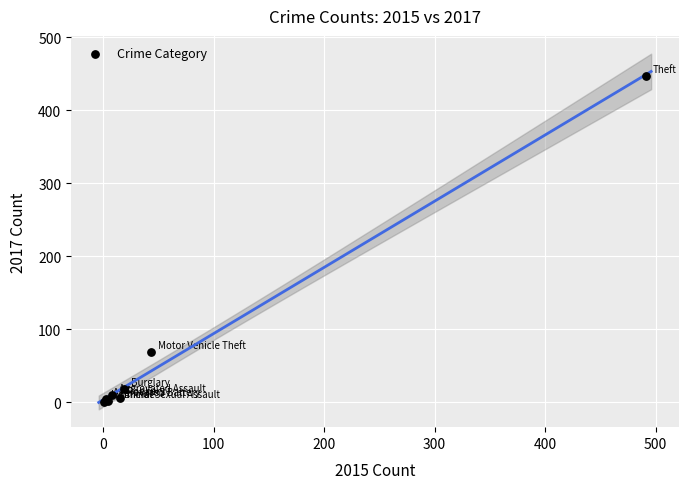

What Y value in the scatter plot is closest to 224?

69